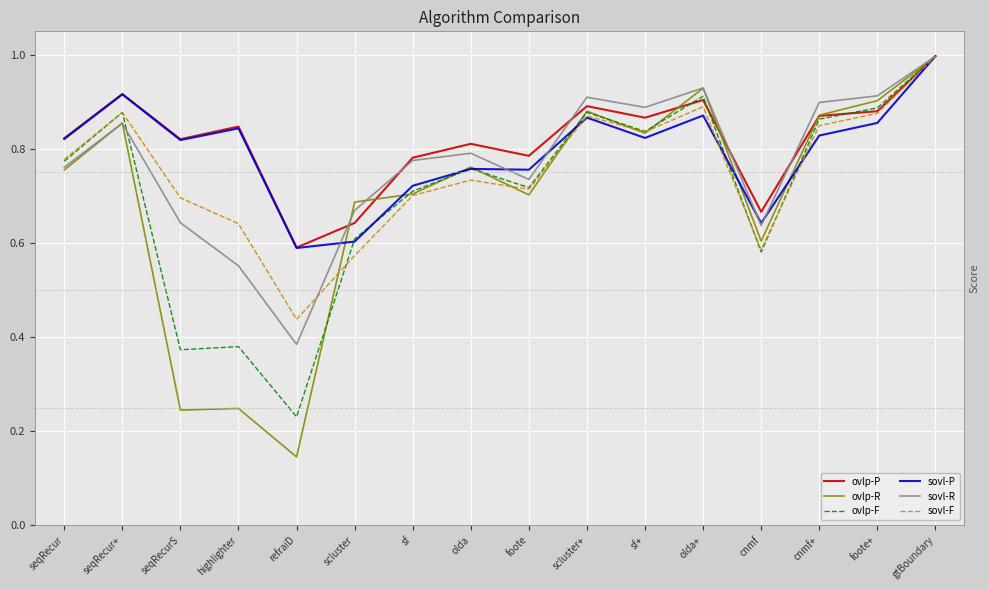

Which series has the largest total across all categories?

ovlp-P